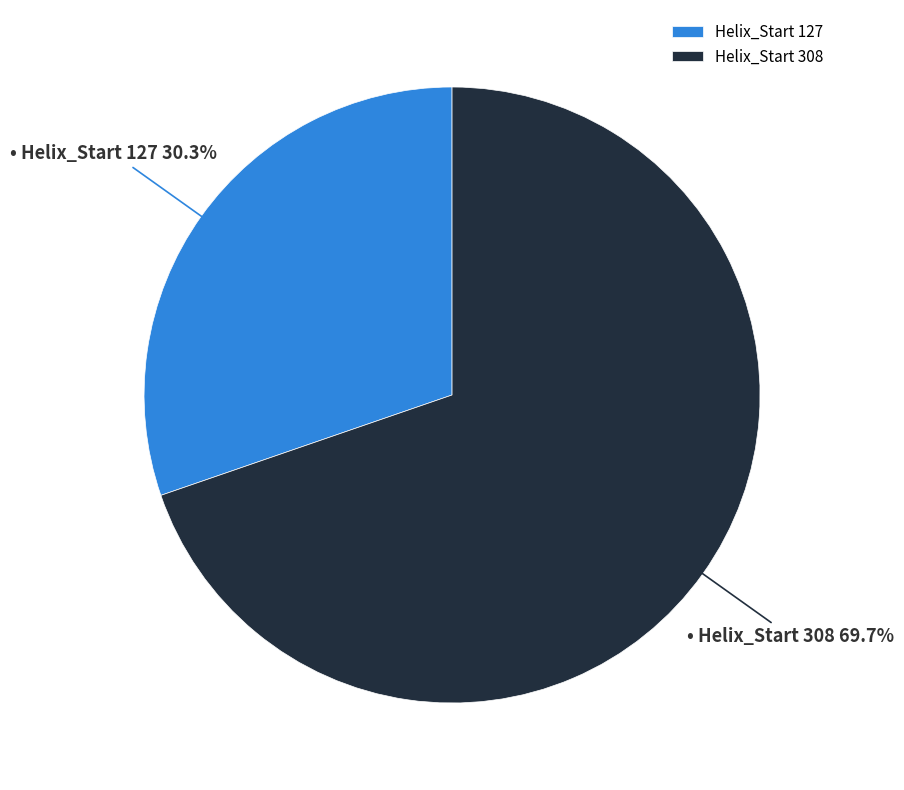

Does any single category account for the majority?

Yes